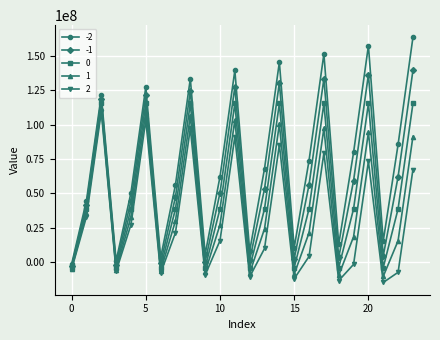

What is the minimum value shown in the chart?

-14802600.0